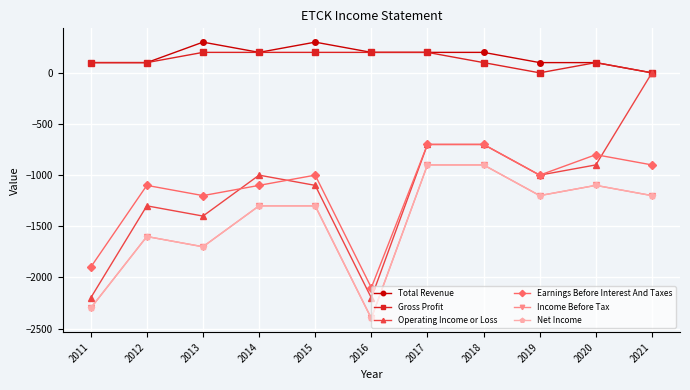

True or false: Net Income and Total Revenue cross at least once.

False